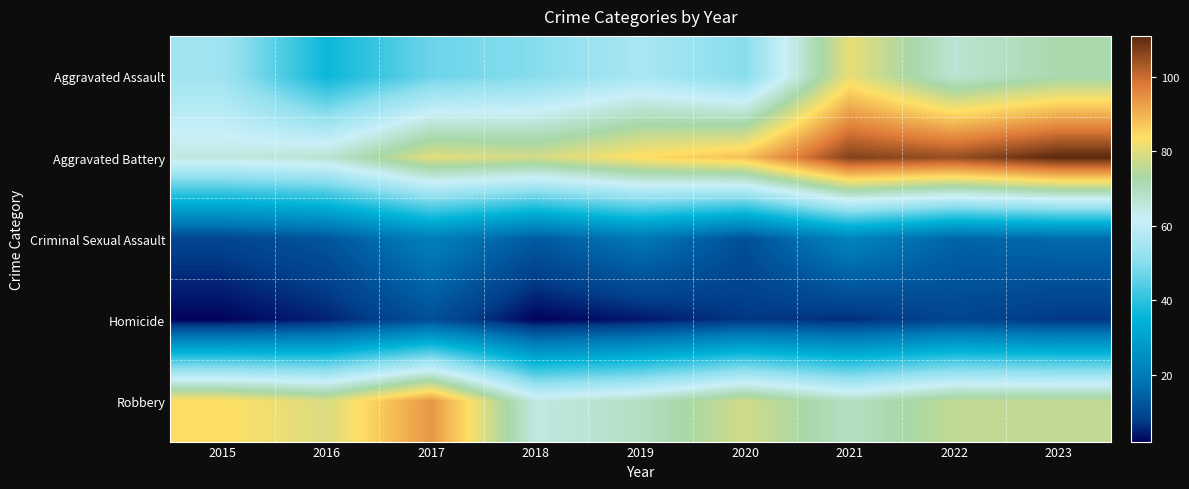

How many data points does each series have?

9